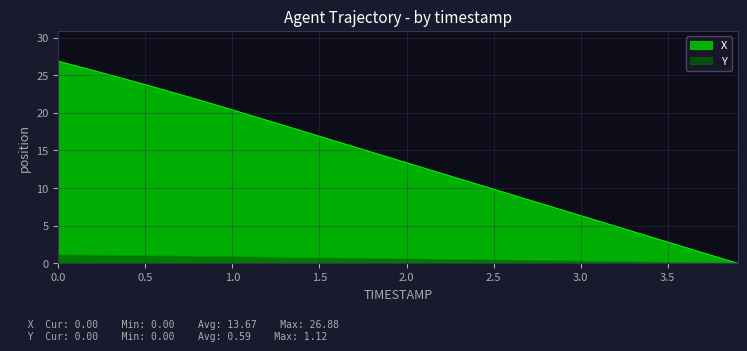

Which series has the largest total across all categories?

X